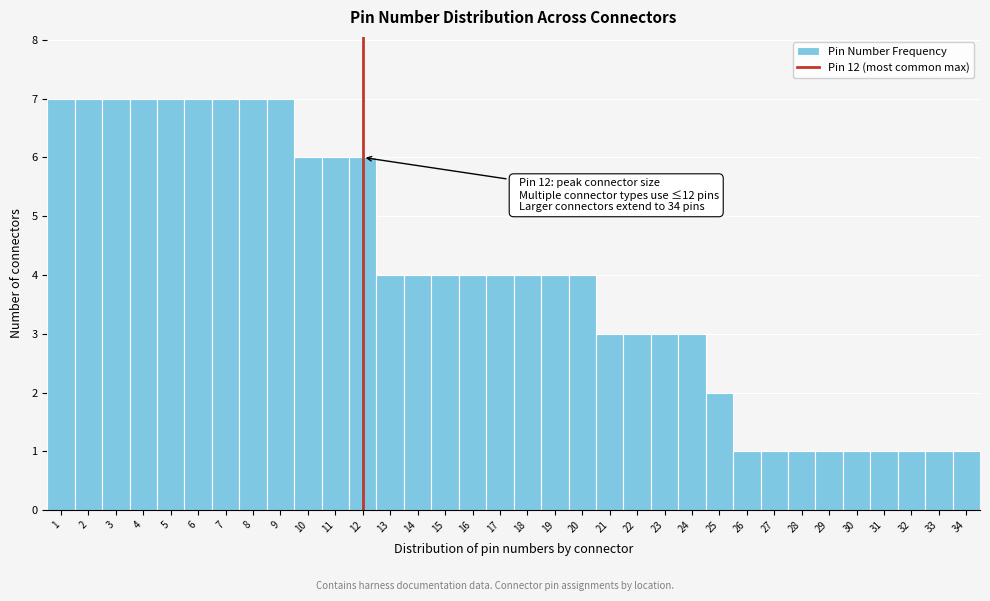

What is the ratio of the value at 28 to the value at 31?

1.0